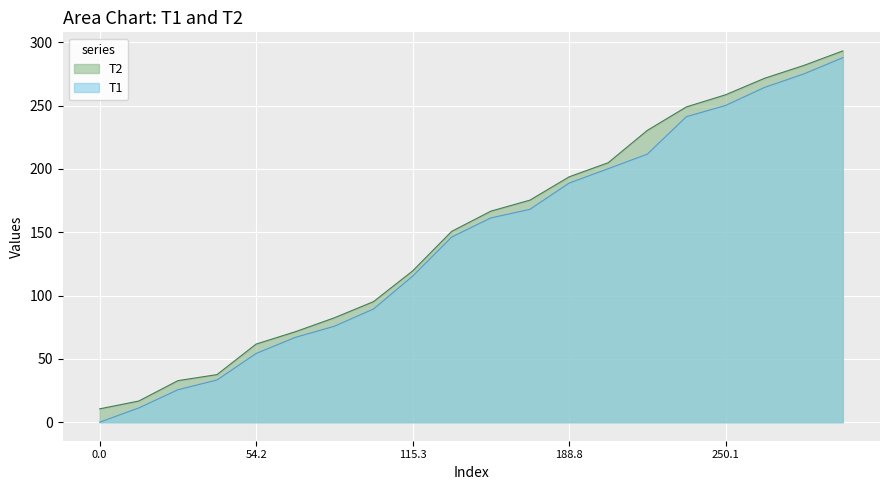

What is the minimum value for T2?

10.5